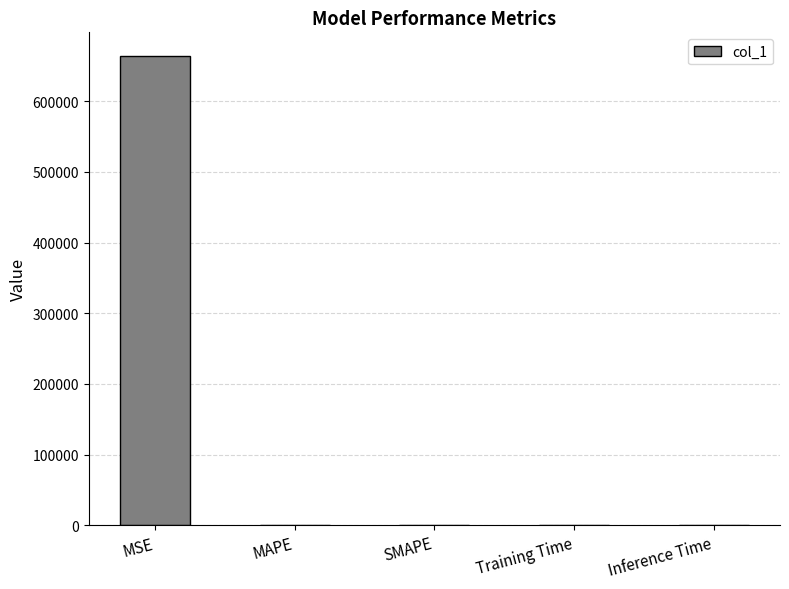

What is the maximum value shown in the chart?

663993.0